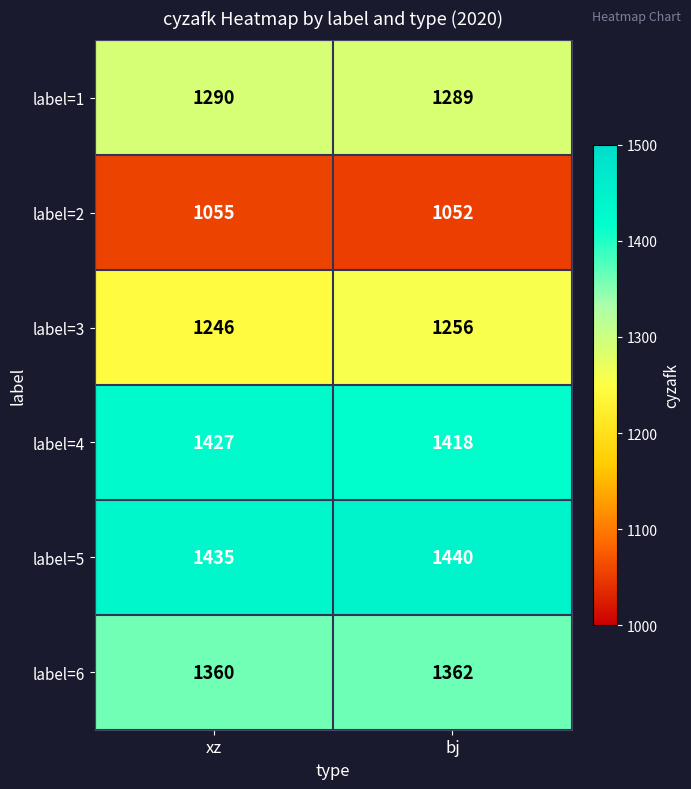

What is the sum of the label=4 values at bj and xz?

2845